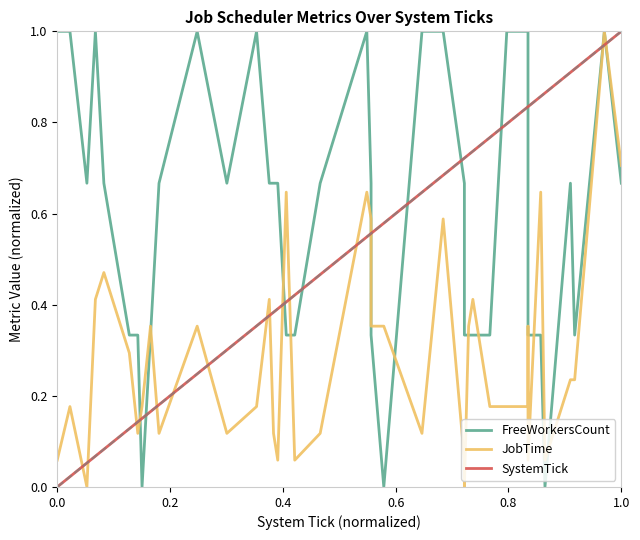

At how many categories does at least one series exceed 0?

40